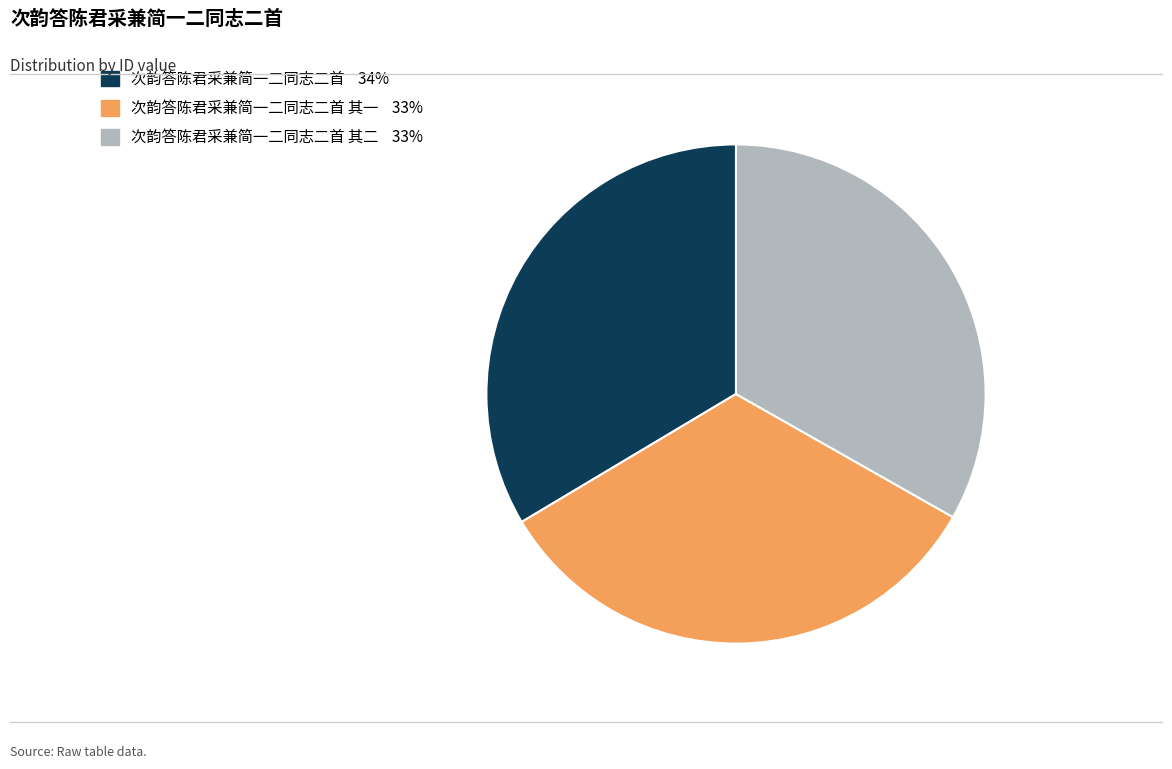

How many slices are in this pie chart?

3